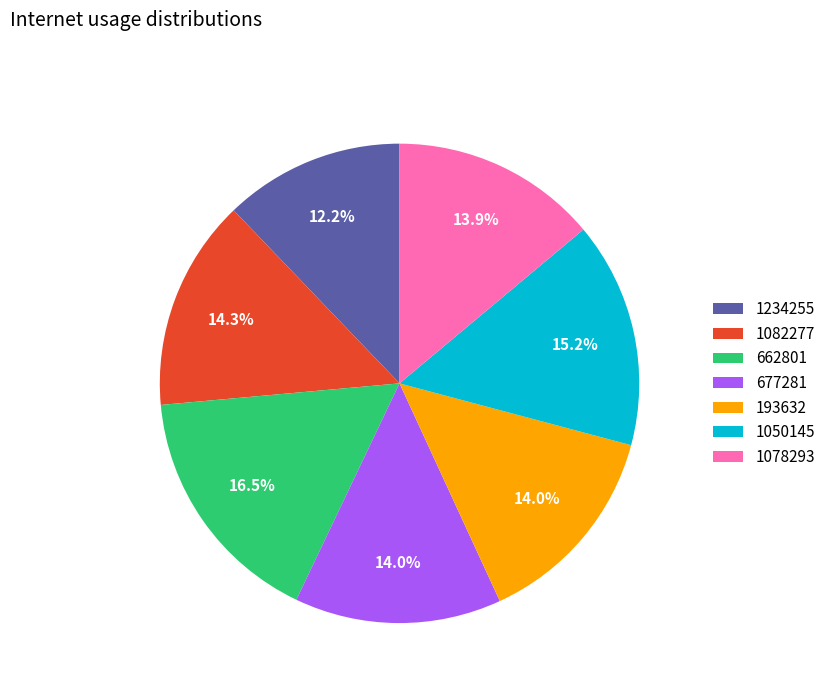

True or false: 1234255 accounts for 12% of the total.

True